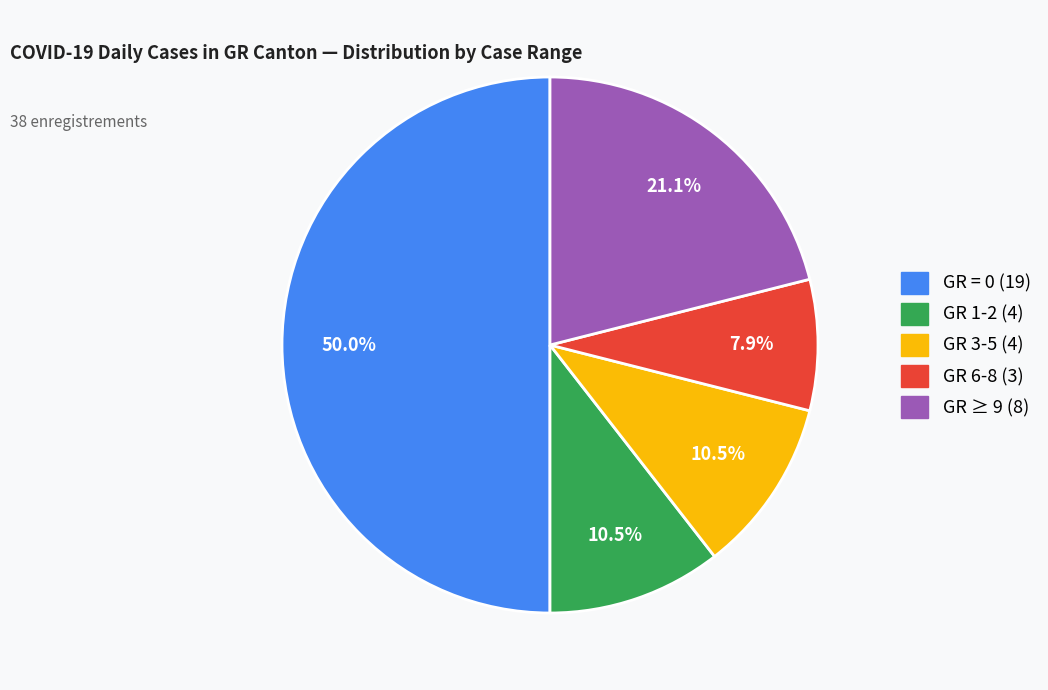

How many slices are in this pie chart?

5